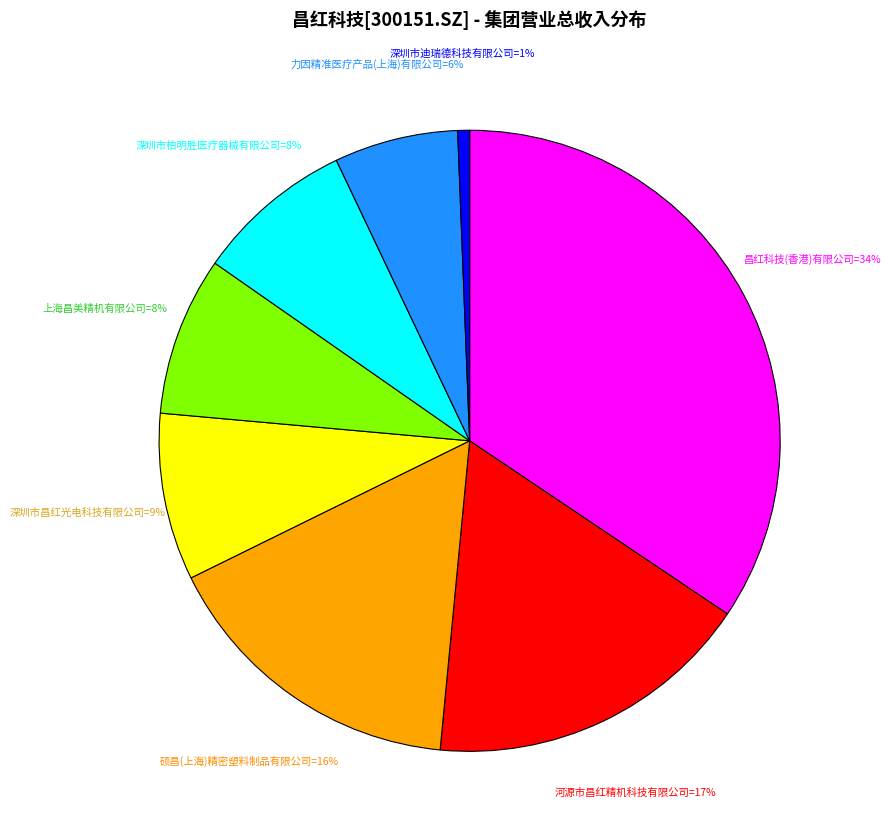

Is there any slice that represents more than half of the pie?

No